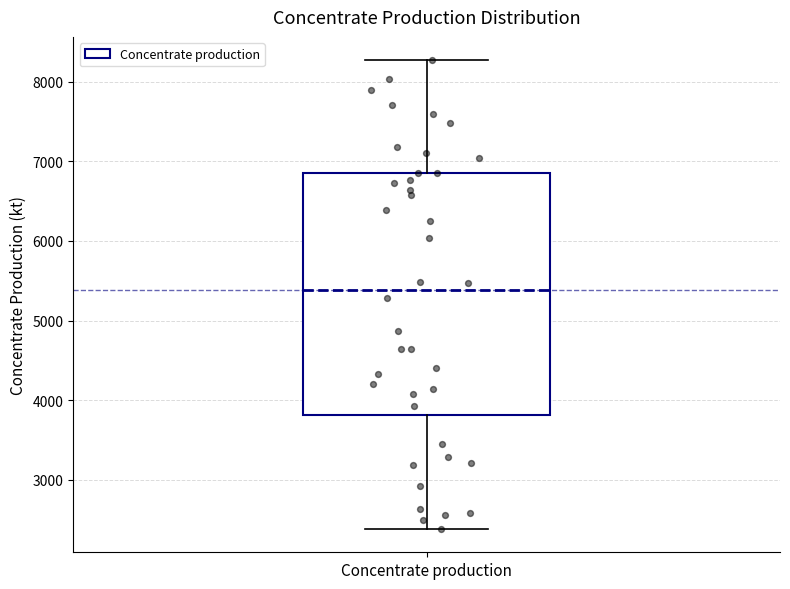

Transcribe this box plot: give where the median line is, the range the box spans, and where the two whiskers end, as read against the y-axis. The values are not printed on the chart, so give them approximately, as read against the axis.

median 5400, box 3800 to 6900, whiskers 2400 to 8300